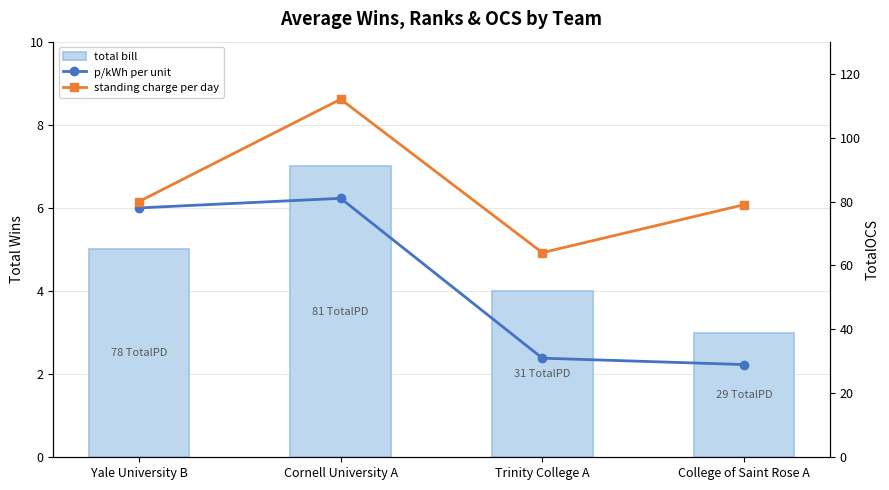

Where does the p/kWh per unit series first go above 78?

Cornell University A